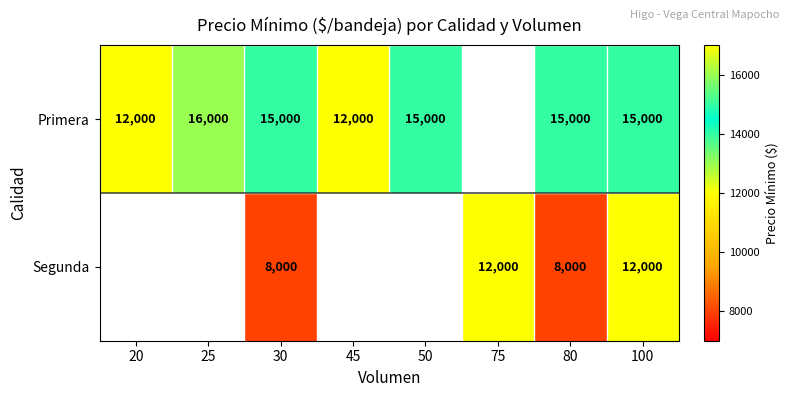

The Primera series shows 15000 at 30. True or false?

True